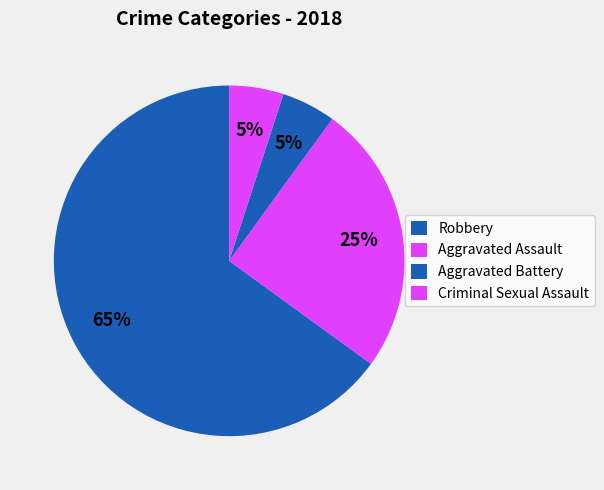

Count the number of slices in the pie.

4